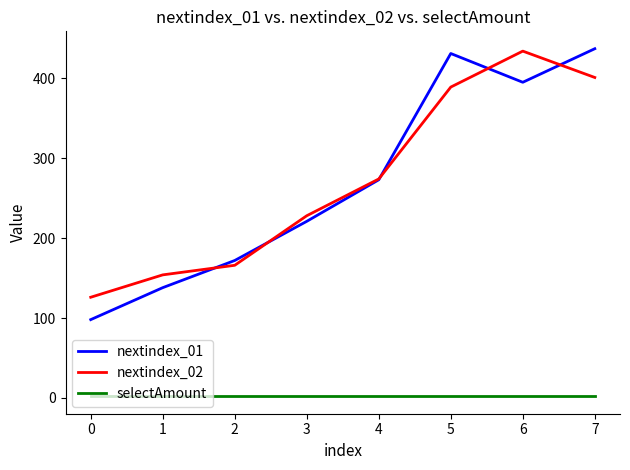

How many times do nextindex_01 and nextindex_02 cross each other?

5